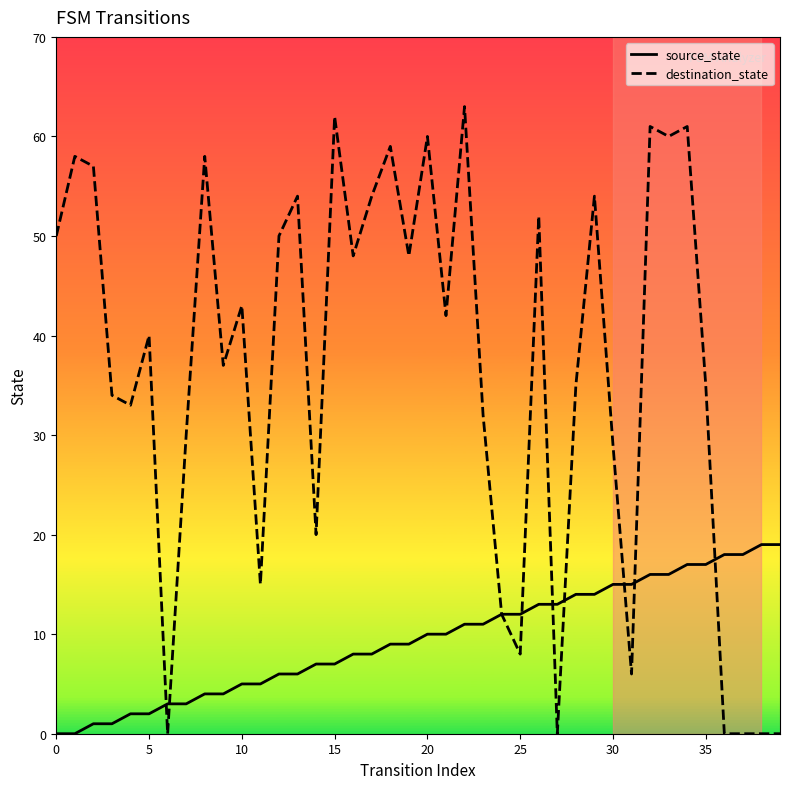

List the series in order of their overall mean, highest first.

destination_state, source_state